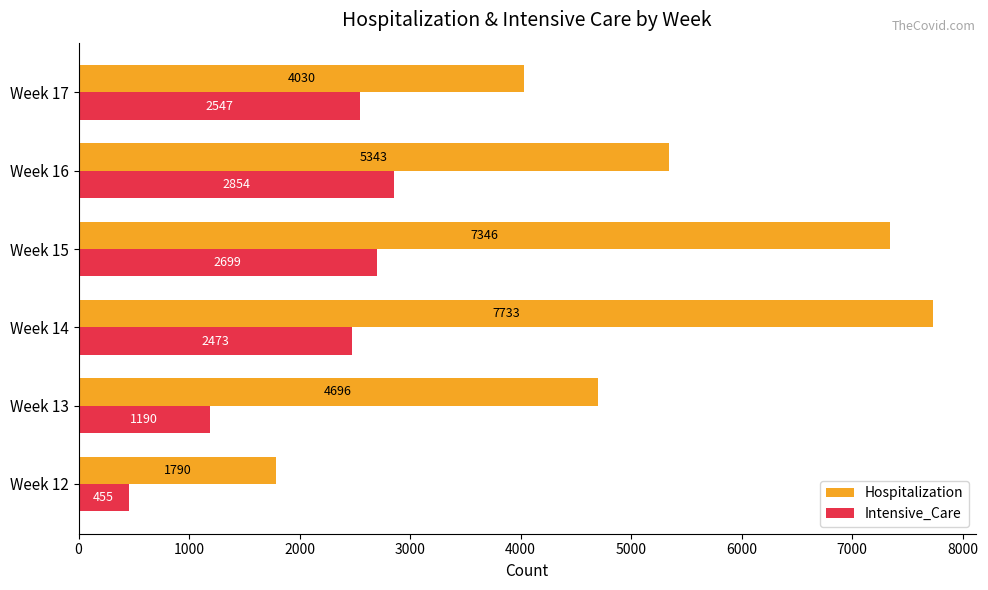

At which category is the sum across all series the highest?

Week 14